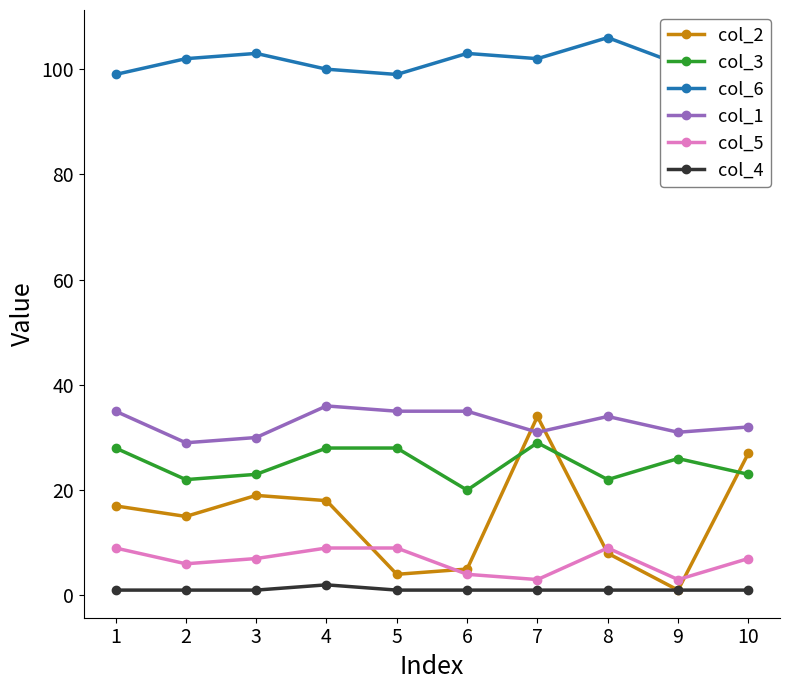

Reading right to left, list all the values displayed in this chart.

col_2: 10=27	9=1	8=8	7=34	6=5	5=4	4=18	3=19	2=15	1=17
col_3: 10=23	9=26	8=22	7=29	6=20	5=28	4=28	3=23	2=22	1=28
col_6: 10=100	9=101	8=106	7=102	6=103	5=99	4=100	3=103	2=102	1=99
col_1: 10=32	9=31	8=34	7=31	6=35	5=35	4=36	3=30	2=29	1=35
col_5: 10=7	9=3	8=9	7=3	6=4	5=9	4=9	3=7	2=6	1=9
col_4: 10=1	9=1	8=1	7=1	6=1	5=1	4=2	3=1	2=1	1=1